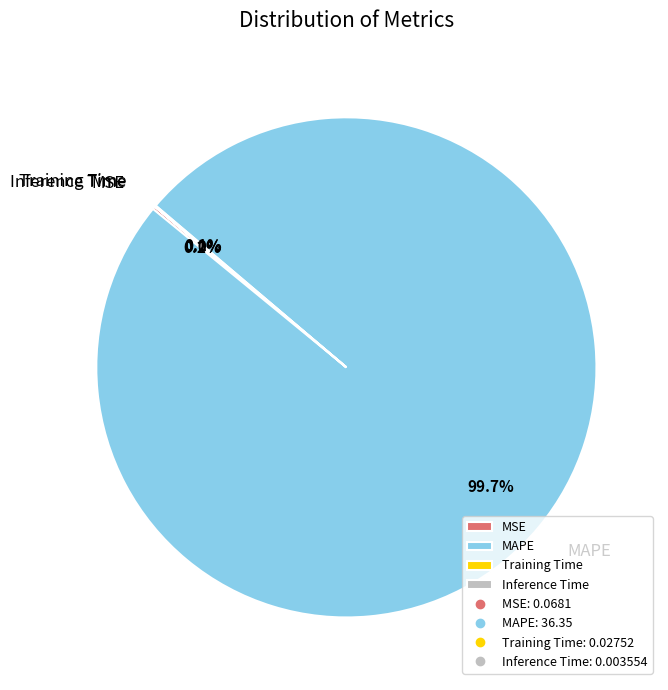

Which category accounts for the majority?

MAPE